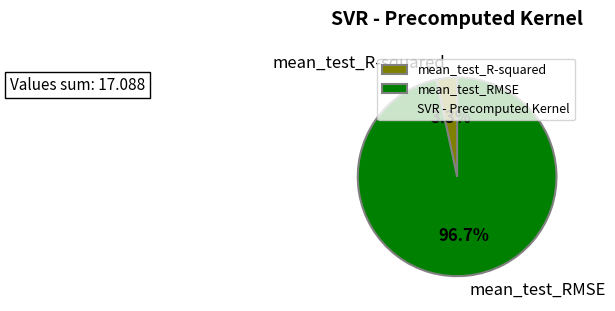

To the nearest percent, what is the difference between the largest and smallest slice percentages?

93%